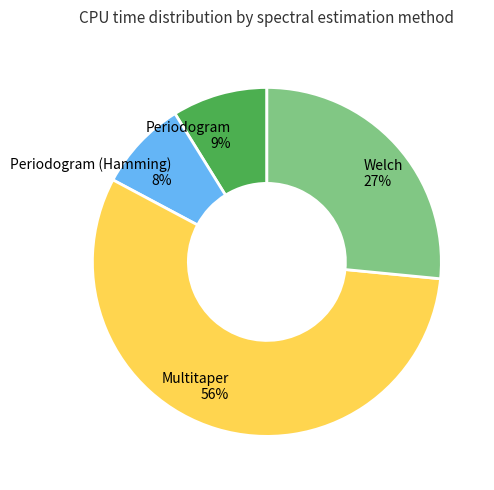

To the nearest percent, what is the average slice percentage?

25%